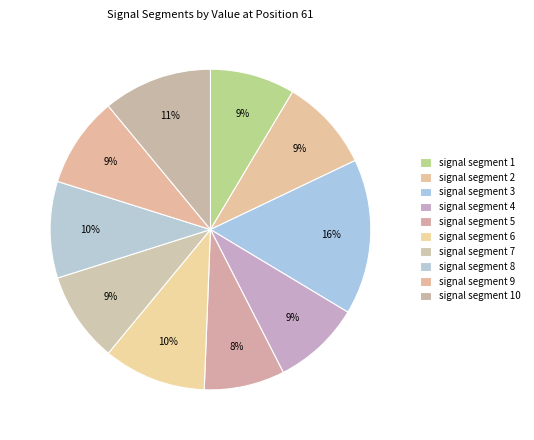

Rank the categories by value from lowest to highest.

signal segment 5, signal segment 1, signal segment 4, signal segment 7, signal segment 9, signal segment 2, signal segment 8, signal segment 6, signal segment 10, signal segment 3